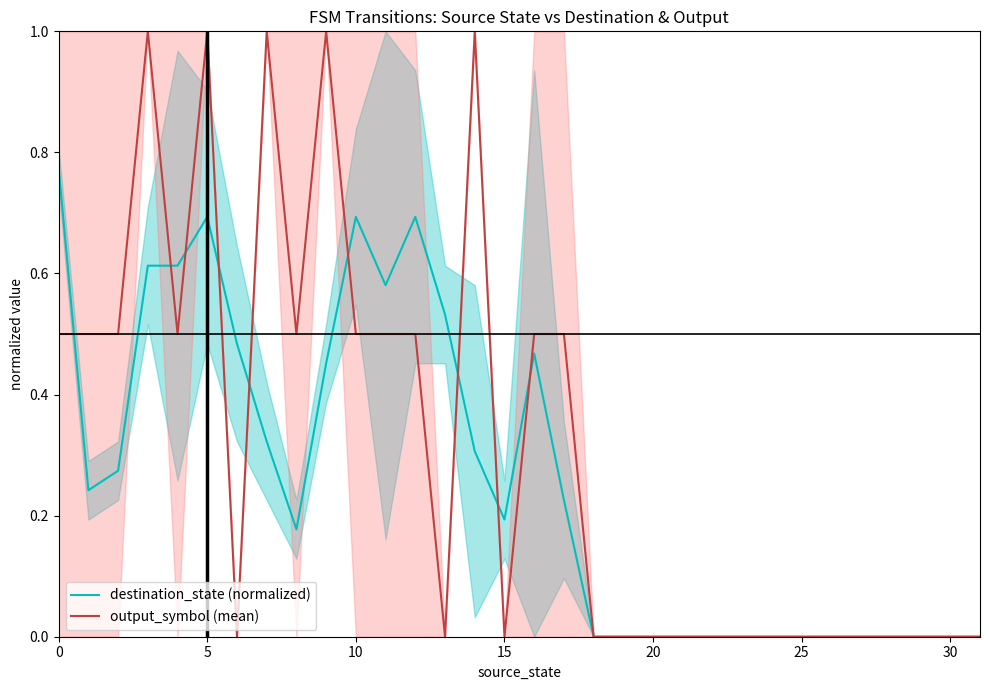

What are all the series names shown in the legend?

destination_state (normalized), output_symbol (mean)